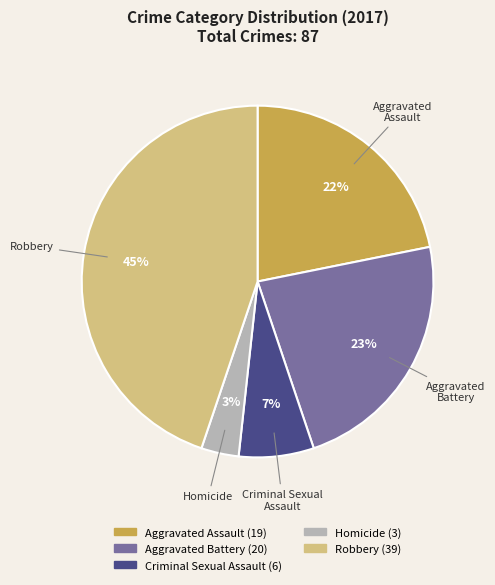

How many segments does this pie chart have?

5